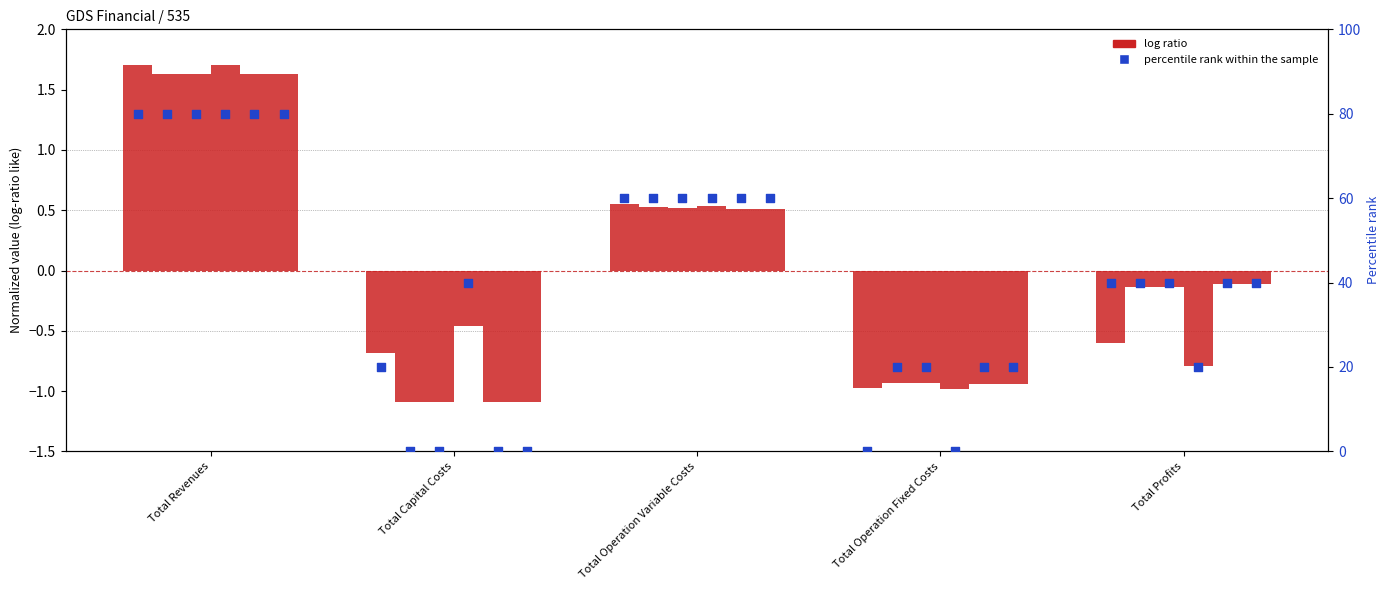

What is the change in value from Total Revenues to Total Profits?

-40